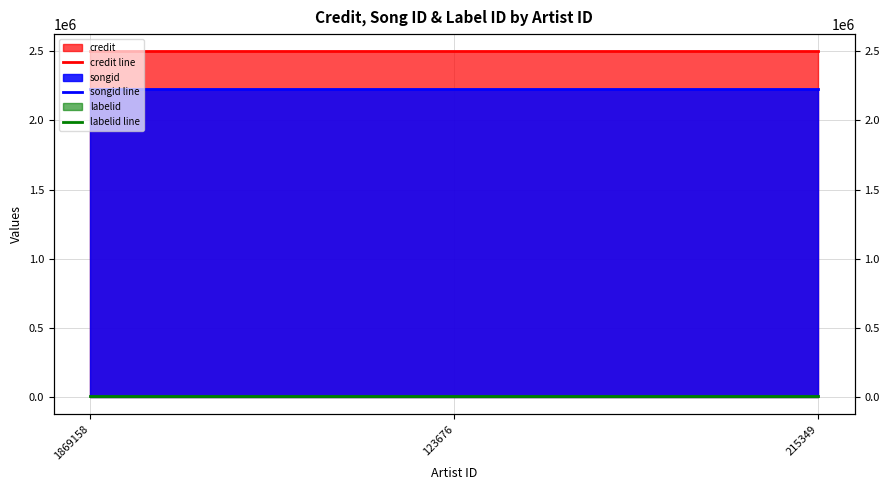

What is the sum of the labelid line values at 215349 and 1869158?

6206